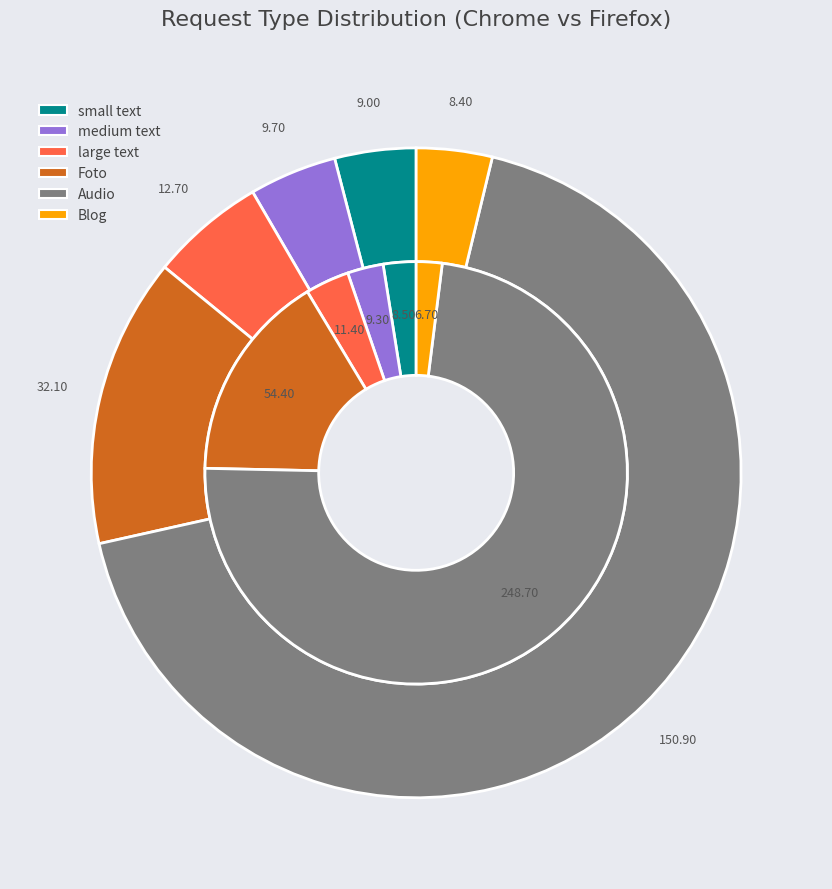

To the nearest percent, what is the average slice percentage?

17%